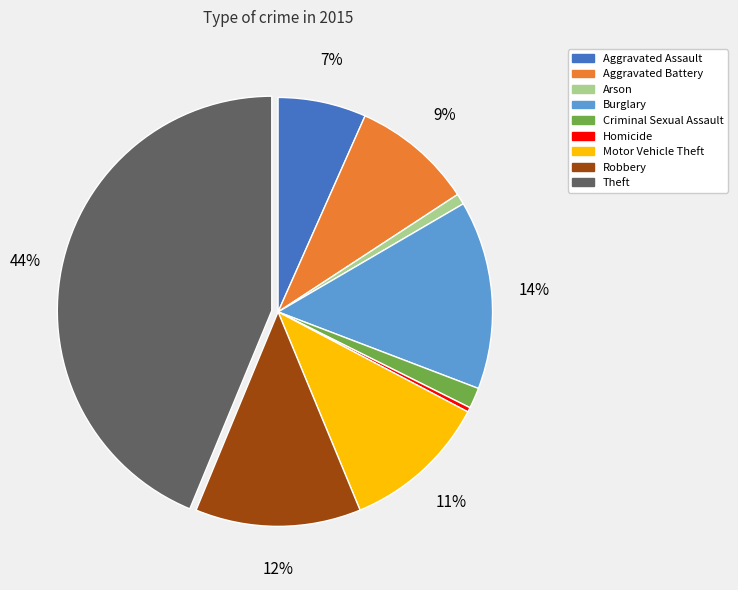

Does any single category account for the majority?

No